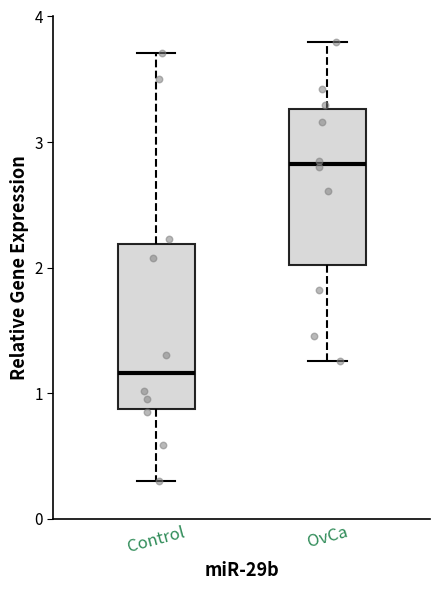

Reading left to right, read every box against the y-axis: the position of its median line, the range the box covers, and the ends of its whiskers. The values are not printed on the chart, so give them approximately, as read against the axis.

Control: median 1.2, box 0.9 to 2.2, whiskers 0.3 to 3.7
OvCa: median 2.8, box 2.0 to 3.3, whiskers 1.3 to 3.8